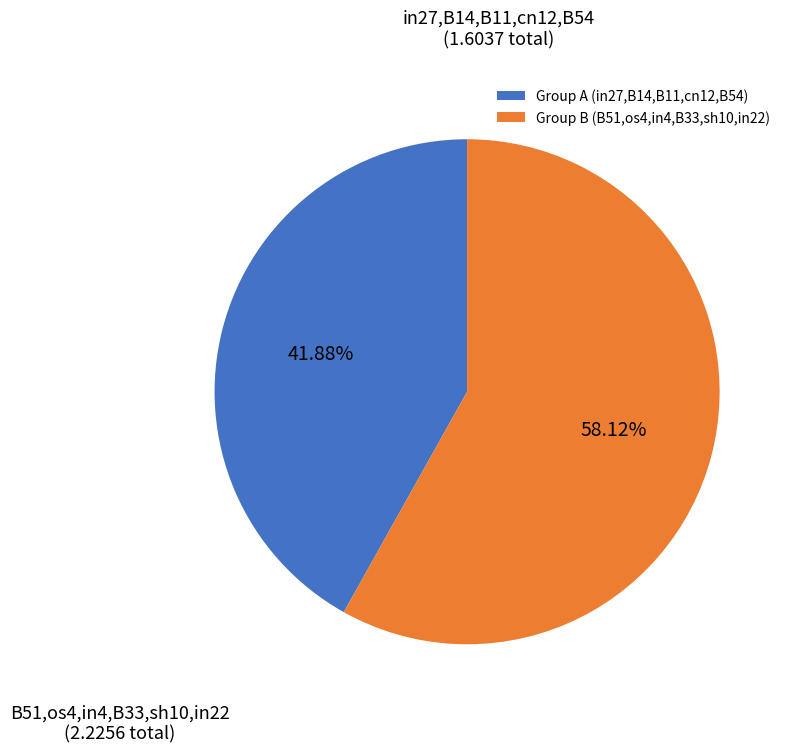

Does any single category account for the majority?

Yes